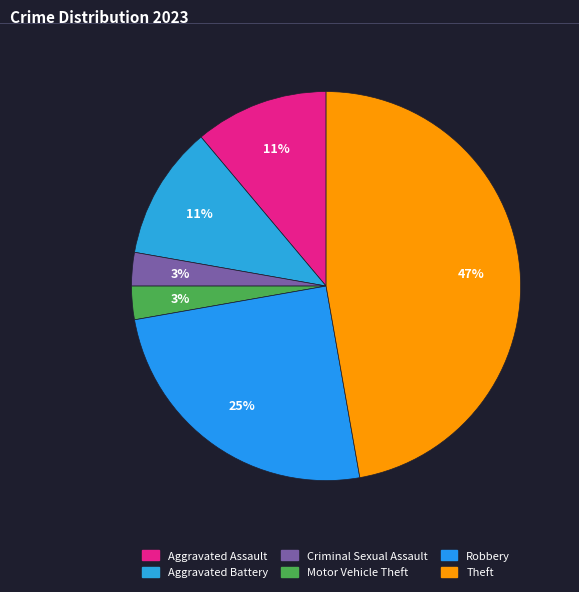

Between Theft and Aggravated Battery, which is larger?

Theft